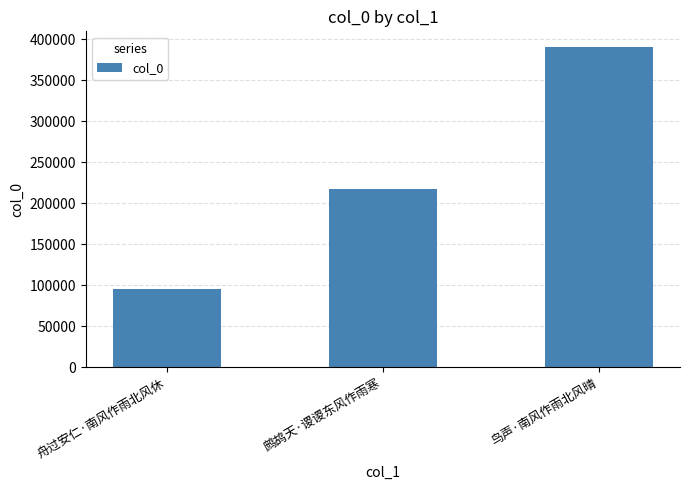

What is the average value?

234151